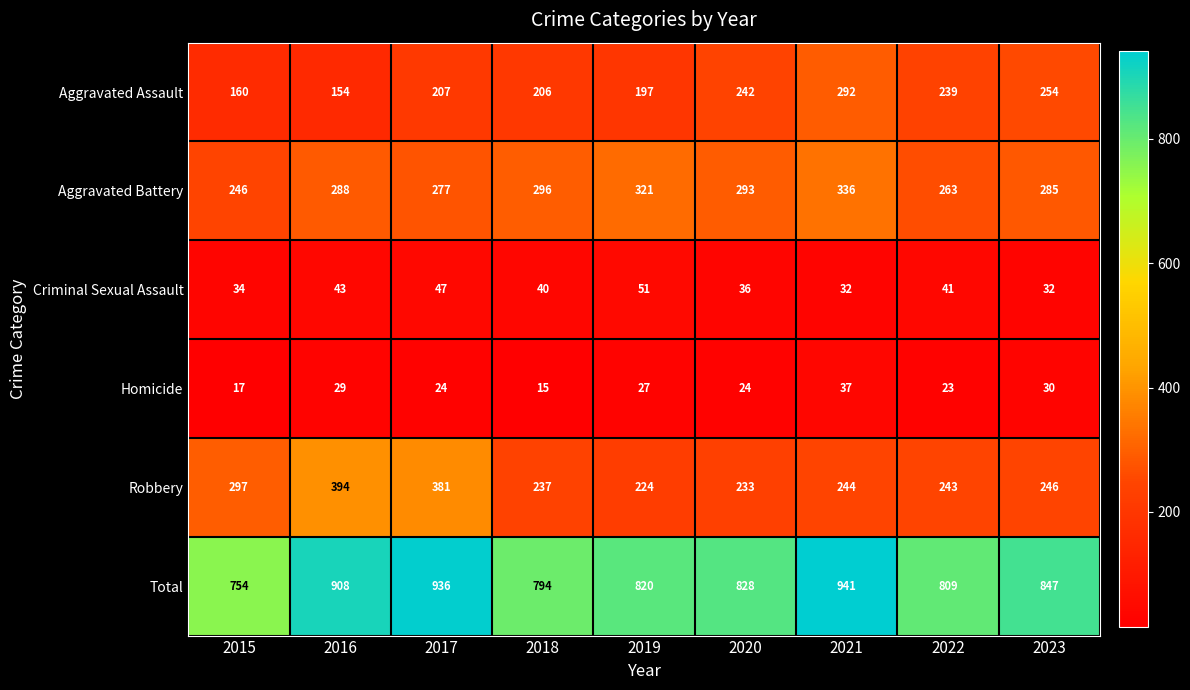

At which category is the sum across all series the highest?

2021